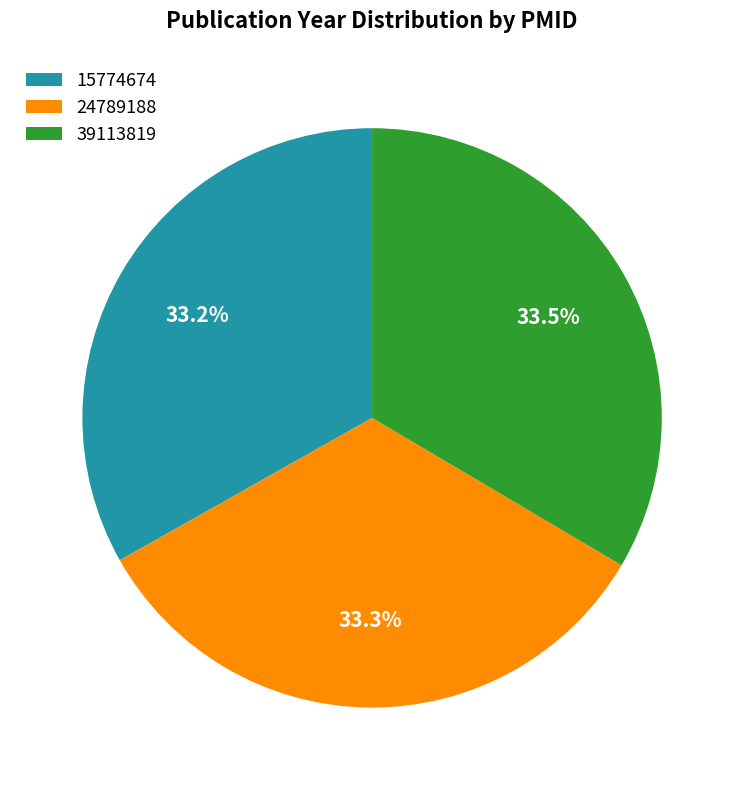

Is there a majority slice in this chart?

No